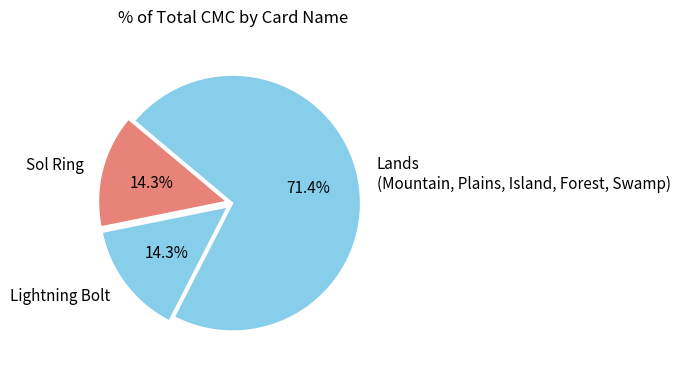

Is there a majority slice in this chart?

Yes